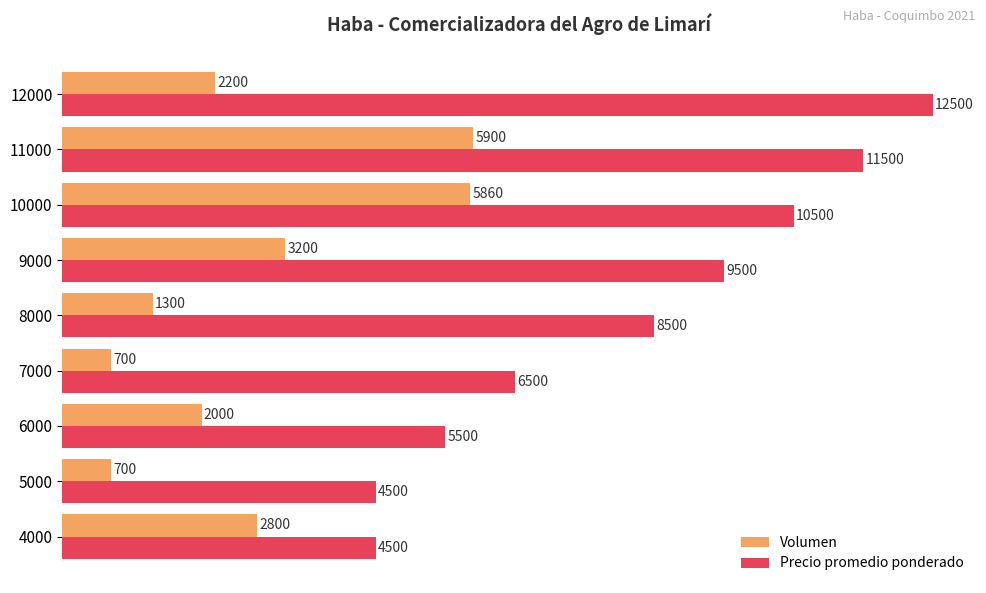

What is the difference between the maximum and minimum values in the Precio promedio ponderado series?

8000